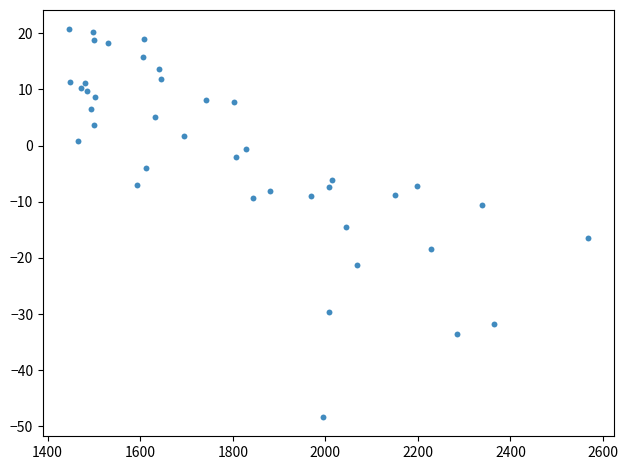

What is the range of Y values (max minus min)?

69.0